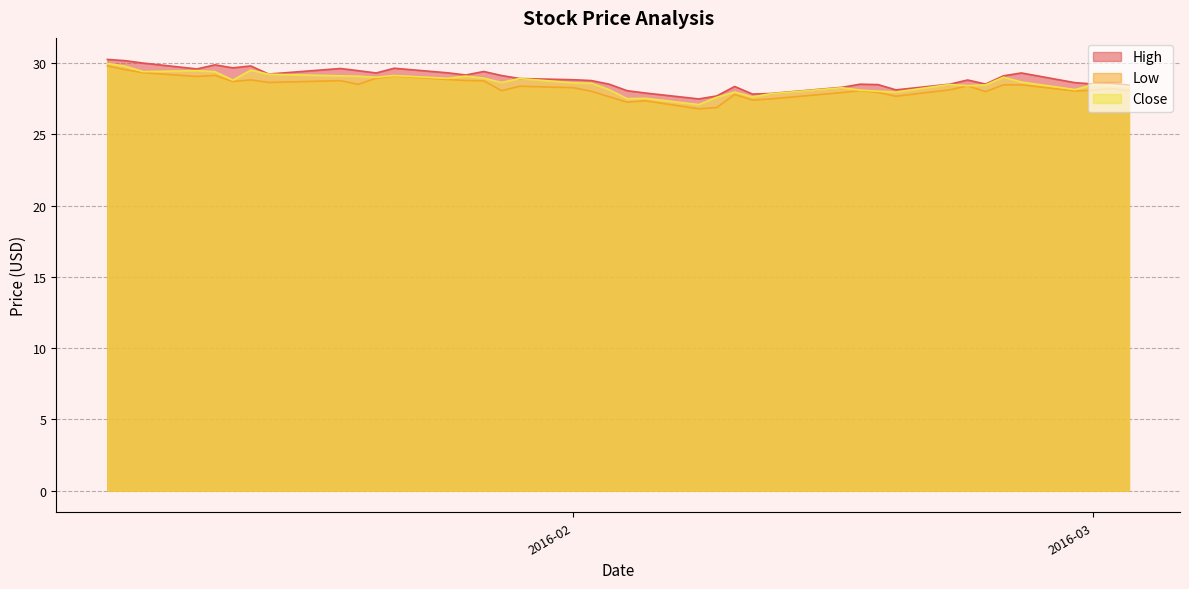

Reading left to right, extract all data points from this chart.

High: 30.3	30.2	30.0	29.6	29.9	29.7	29.8	29.2	29.6	29.5	29.3	29.6	29.3	29.2	29.4	29.1	28.9	28.8	28.8	28.5	28.1	27.9	27.5	27.7	28.4	27.8	27.9	28.3	28.5	28.5	28.1	28.5	28.8	28.5	29.1	29.3	28.6	28.5	28.6	28.5
Low: 29.8	29.5	29.3	29.1	29.1	28.7	28.8	28.7	28.8	28.5	28.9	29.1	28.9	28.8	28.8	28.1	28.4	28.3	28.0	27.6	27.3	27.4	26.8	26.9	27.8	27.4	27.5	27.9	28.1	28.0	27.7	28.1	28.4	28.0	28.5	28.5	28.1	28.1	28.2	28.1
Close: 30.0	29.8	29.4	29.5	29.4	28.8	29.5	29.2	29.1	29.1	29.0	29.1	28.9	29.1	29.0	28.7	28.9	28.6	28.6	28.1	27.5	27.5	27.1	27.6	28.0	27.6	27.9	28.3	28.1	28.0	28.0	28.5	28.4	28.5	29.0	28.7	28.1	28.5	28.4	28.4